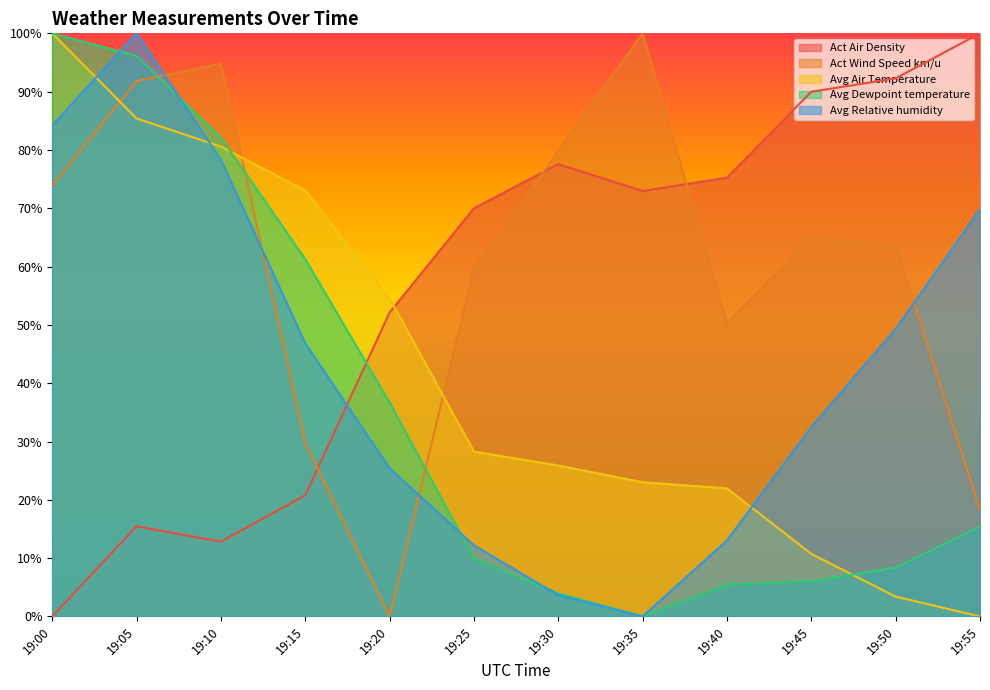

At which label does Act Wind Speed km/u first exceed 65?

19:00